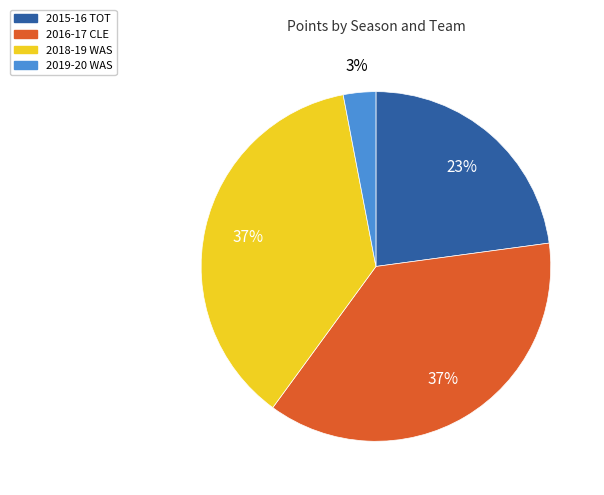

Approximately how many times larger is the value at 2018-19 WAS compared to 2019-20 WAS?

12.3